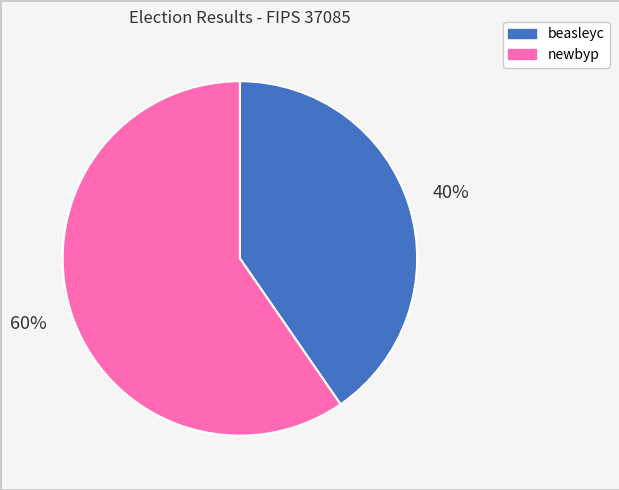

Rank the categories by value from highest to lowest.

newbyp, beasleyc